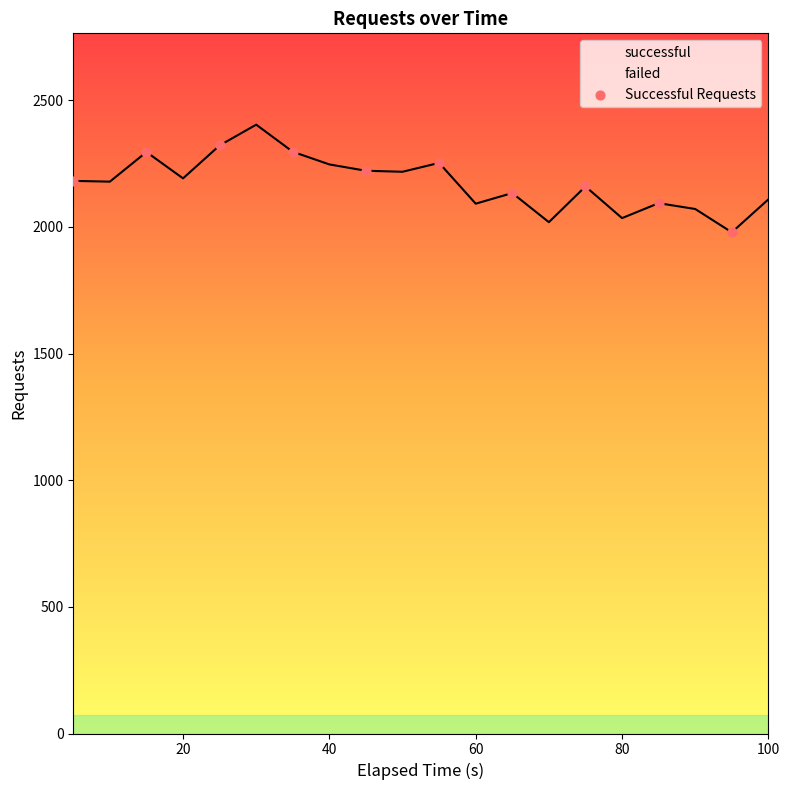

What is the maximum value for successful?

2404